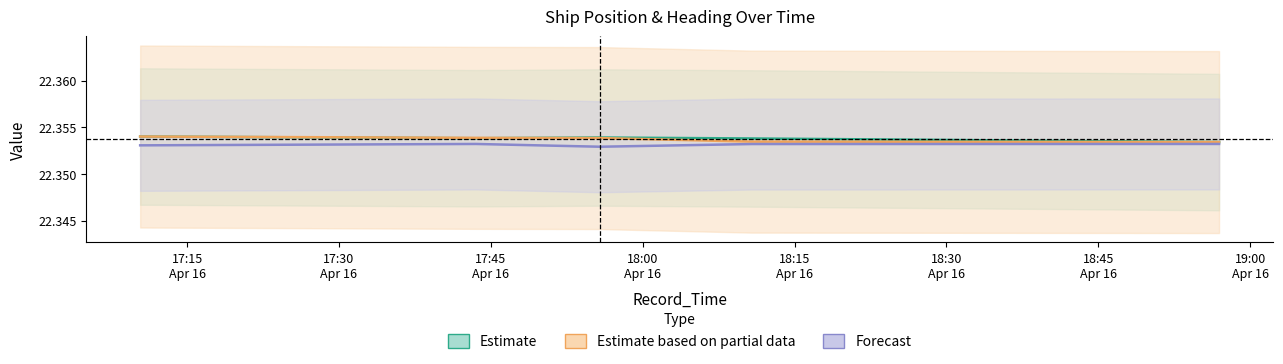

The value of COG at 2024-04-16 17:43:32 is 29.7. True or false?

False